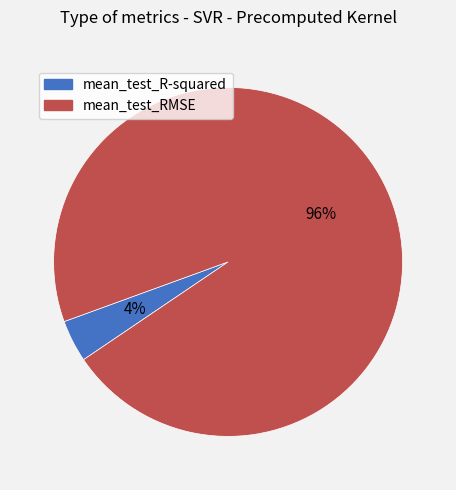

Is the sum of mean_test_R-squared and mean_test_RMSE greater than half?

Yes